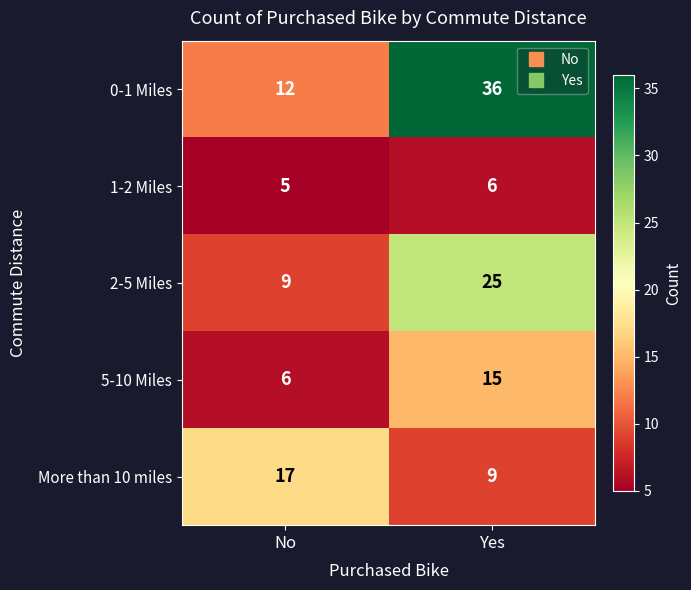

At which label is 0-1 Miles closest to 24?

No